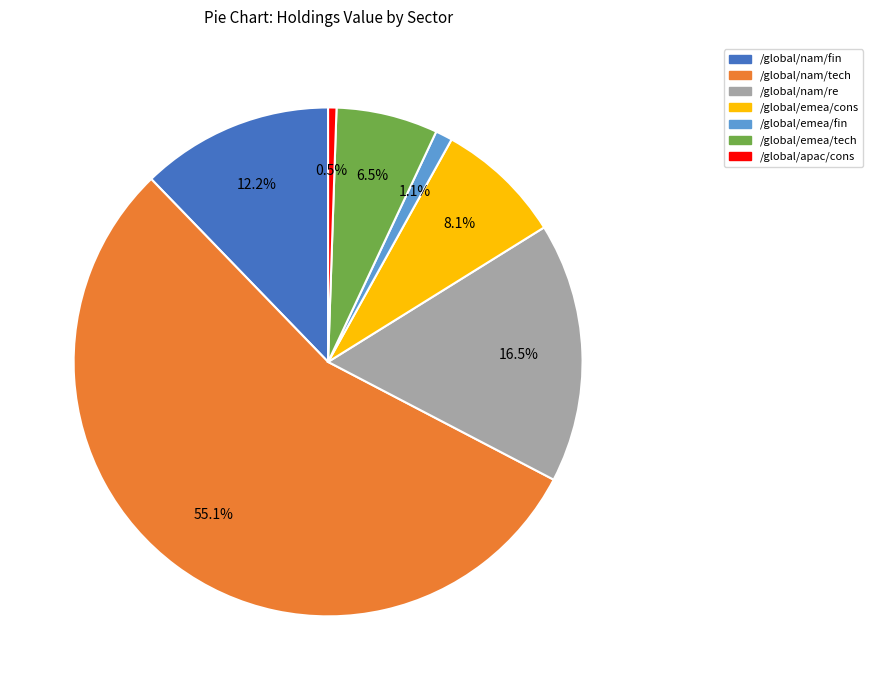

To the nearest percent, what is the average slice percentage?

14%